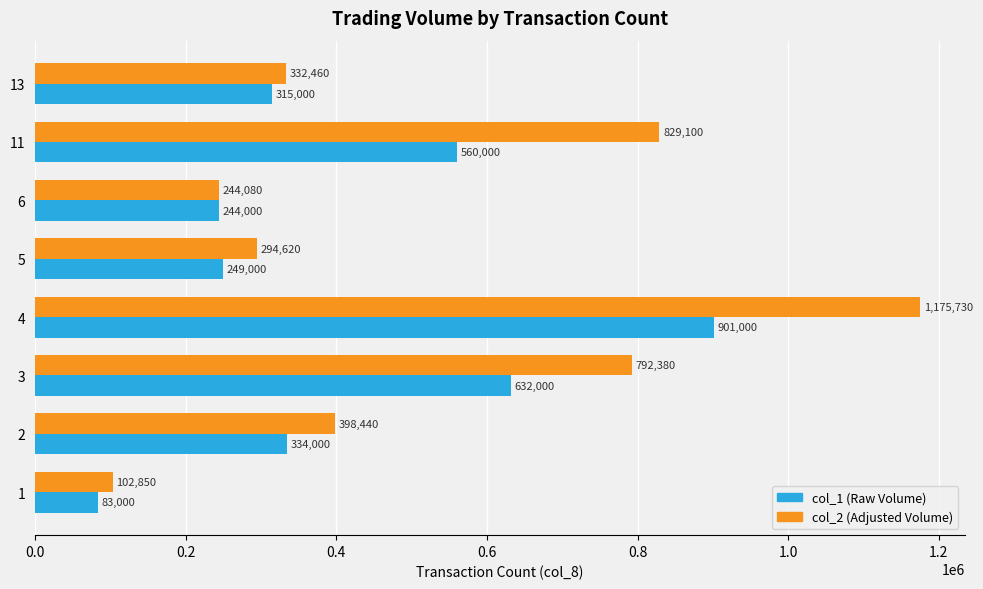

What is the difference between the highest and lowest values at 3?

160380